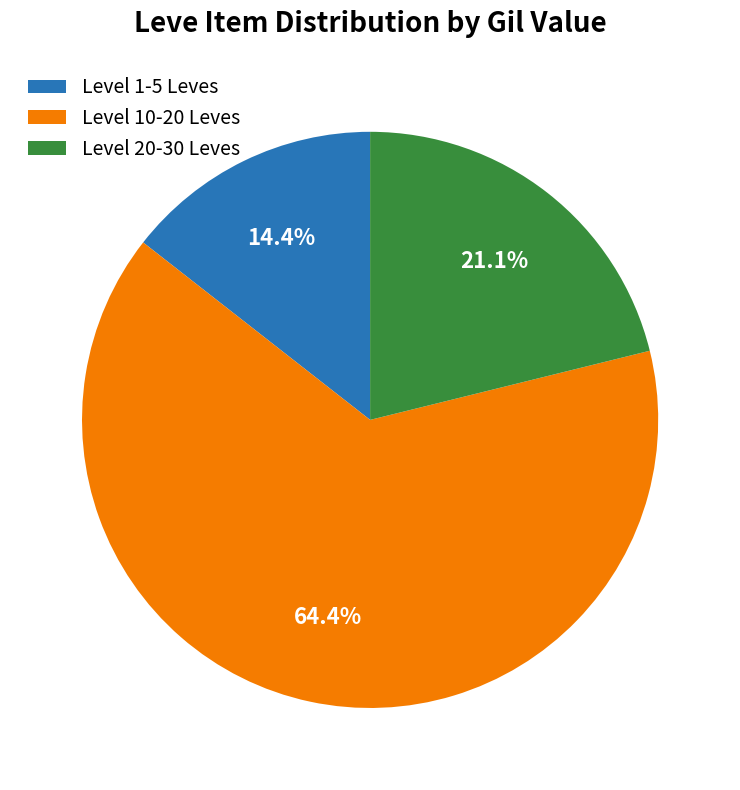

Which slice is the smallest?

Level 1-5 Leves